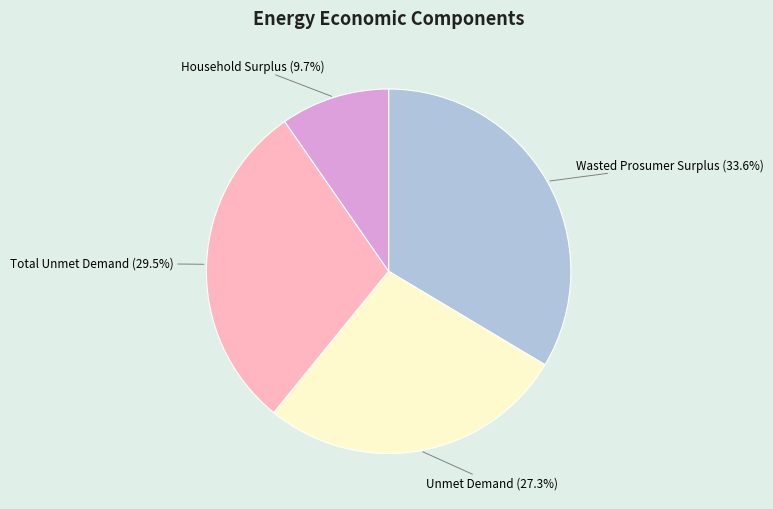

Which category has the smallest portion of the pie?

Household Surplus